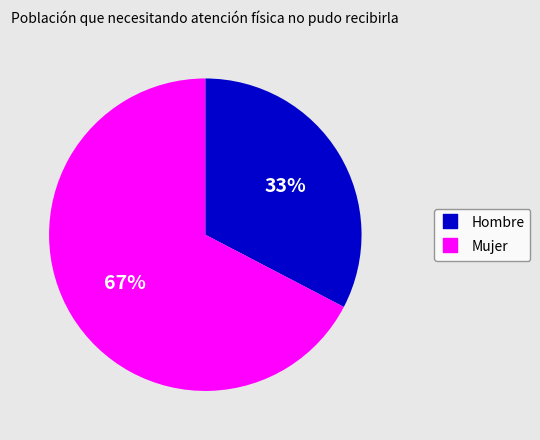

To the nearest percent, what is the average slice percentage?

50%